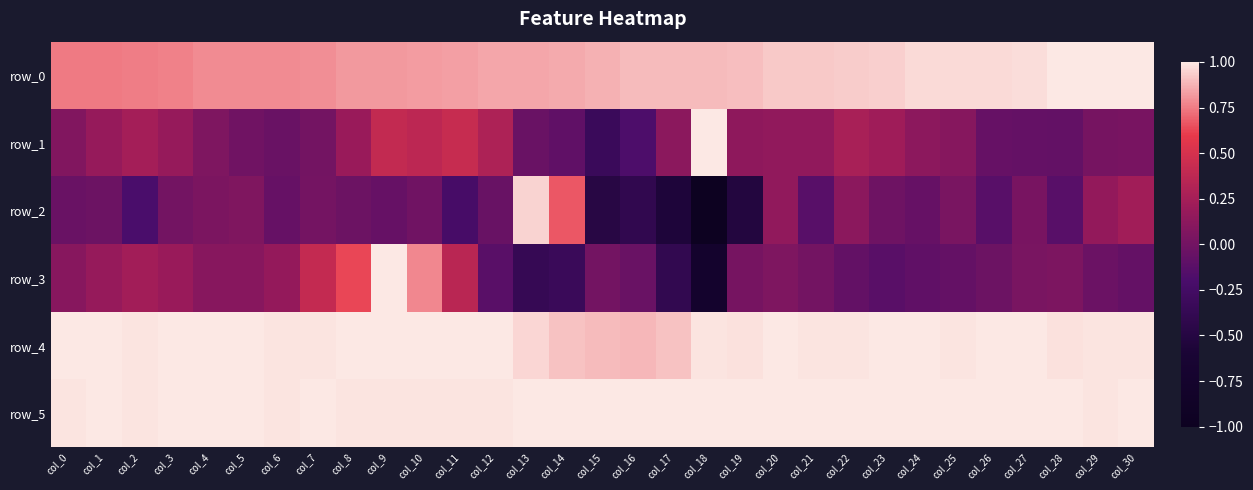

At col_5, list the series in order from largest to smallest.

row_4, row_5, row_0, row_3, row_2, row_1